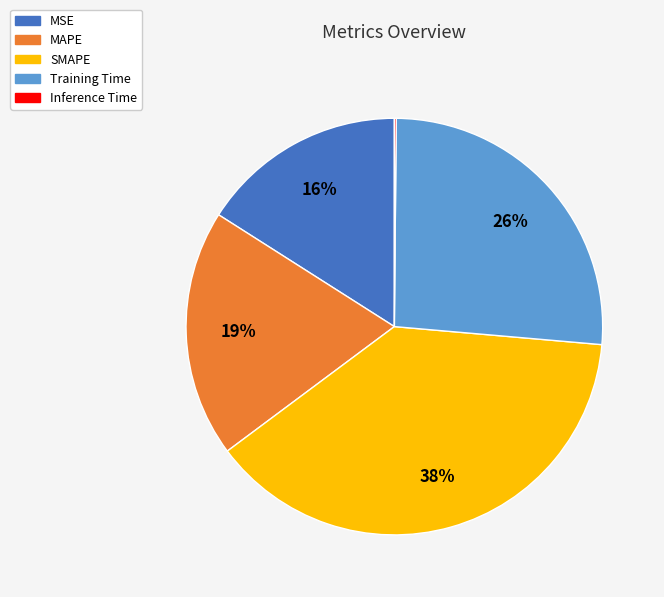

Which slice is the largest?

SMAPE